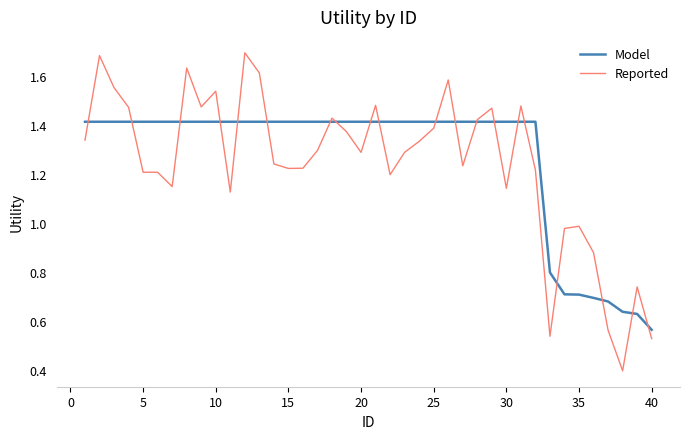

In Reported, how many points are higher than both neighbors (excluding endpoints)?

11